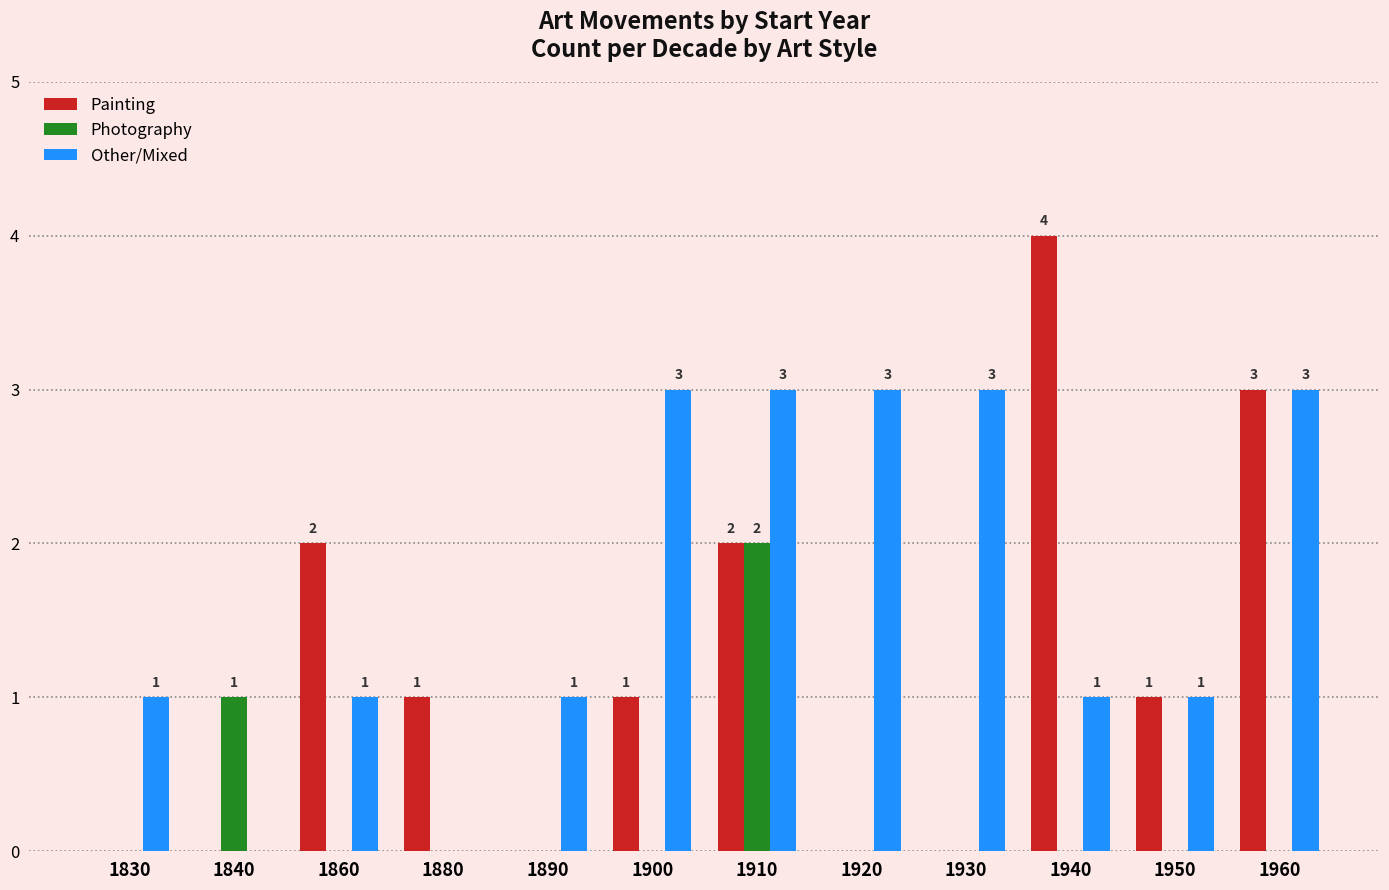

Is it true that Painting equals 2 at 1860?

True